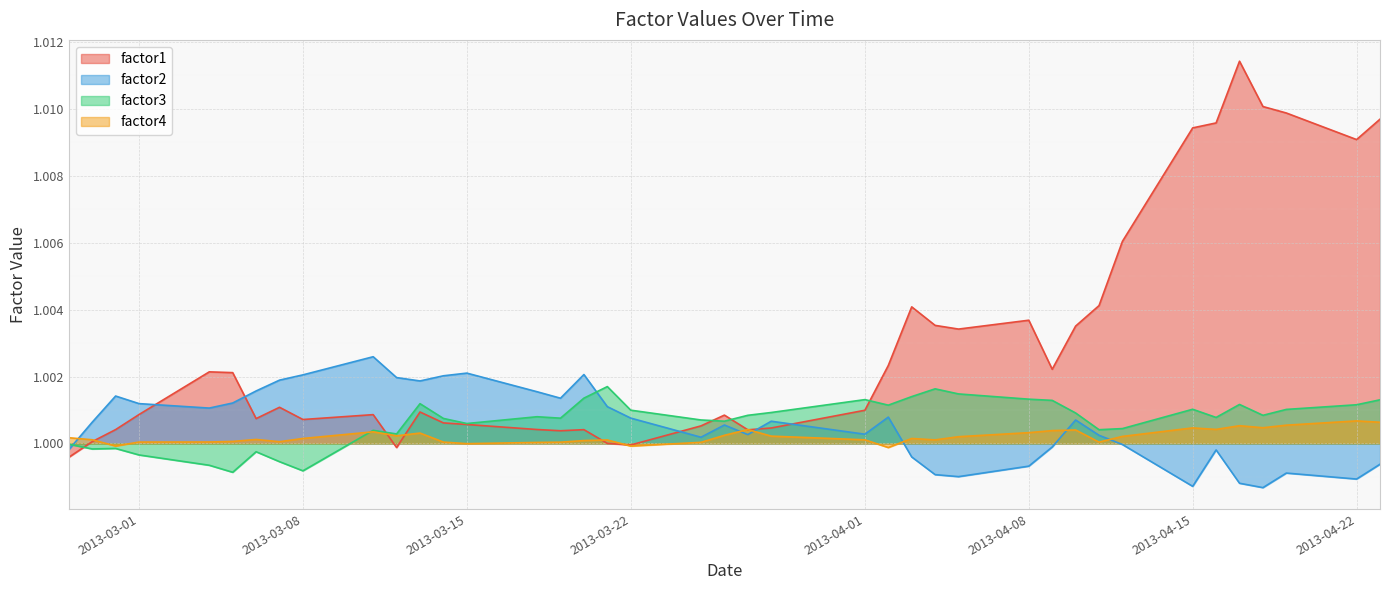

List the series in order of their peak value, lowest first.

factor4, factor3, factor2, factor1